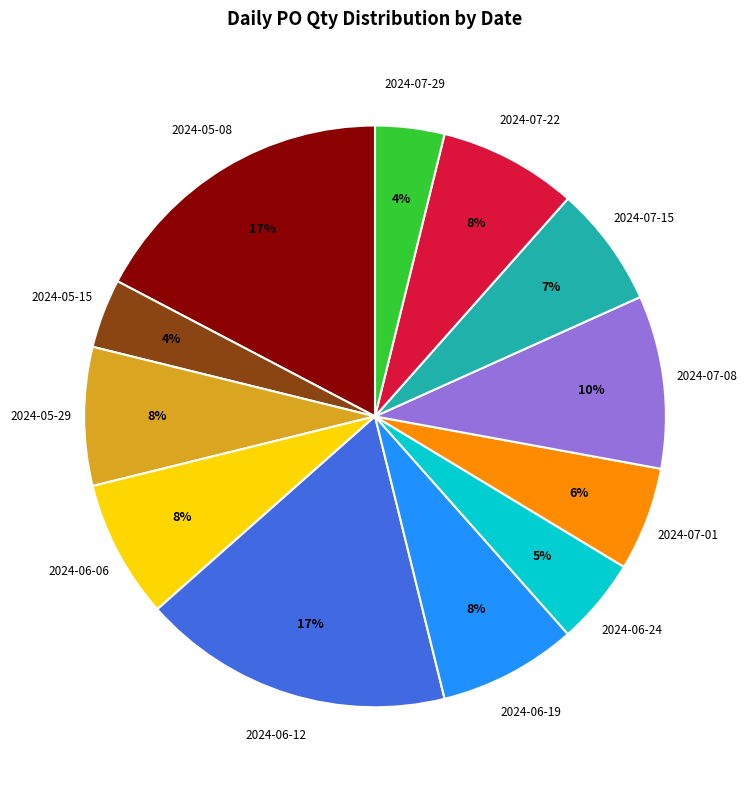

To the nearest percent, what percentage of the pie is 2024-07-22?

8%